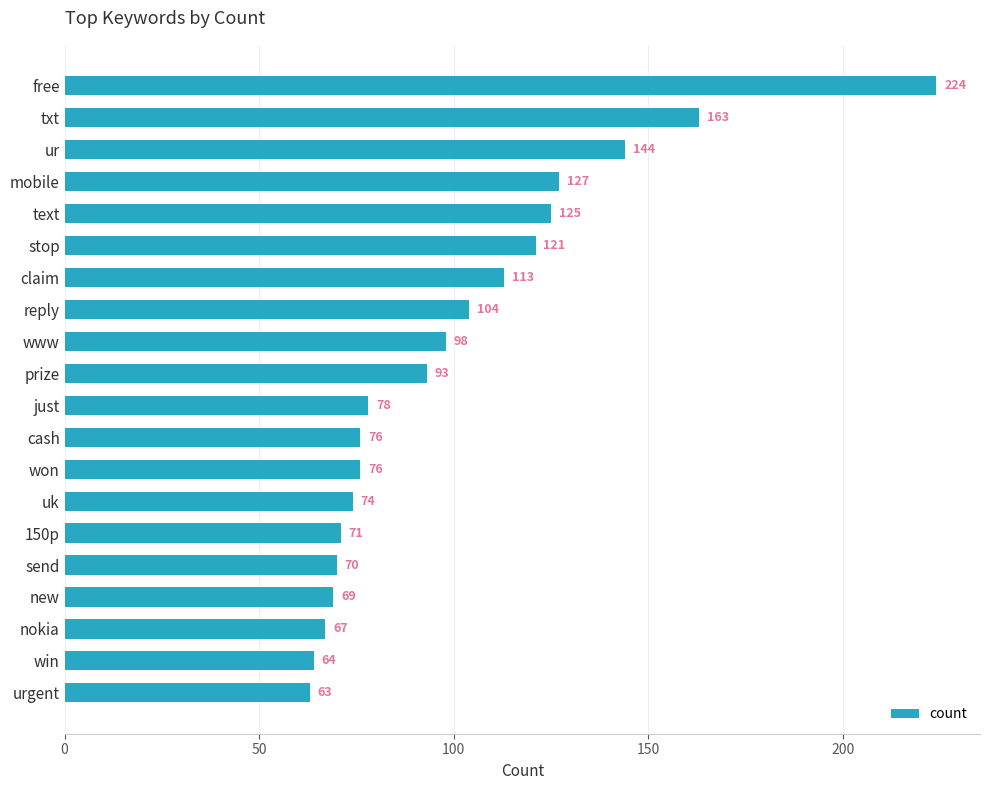

Between win and txt, which is larger?

txt